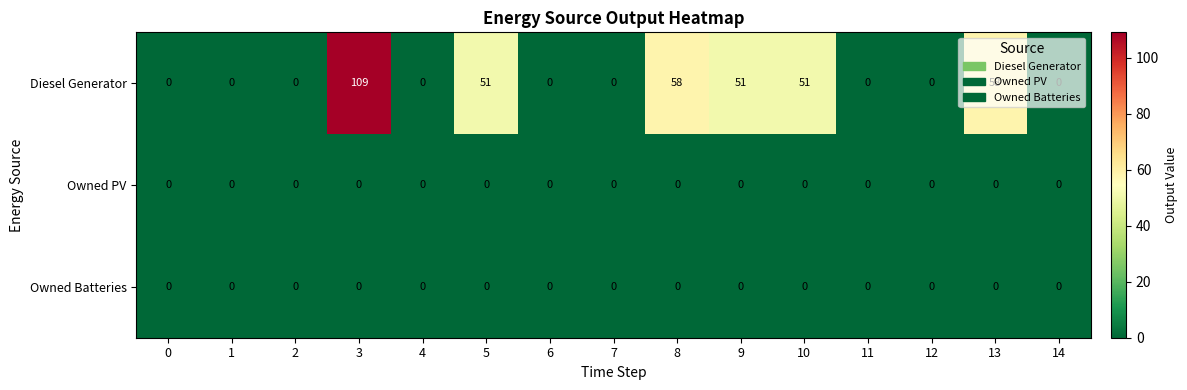

What is the approximate value of Diesel Generator at 3, to the nearest 10?

110